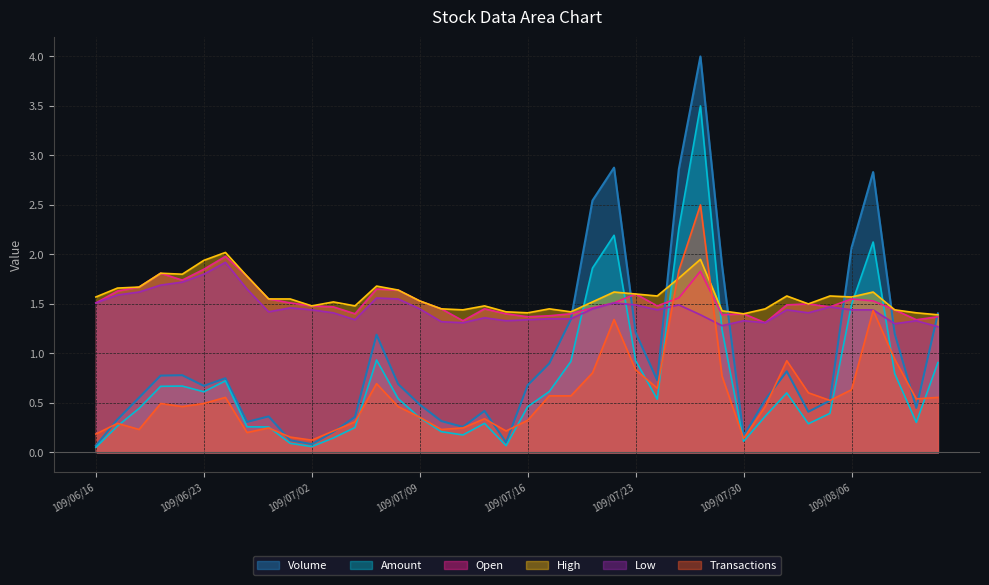

What is the total value across all series at 109/08/11?

5.4